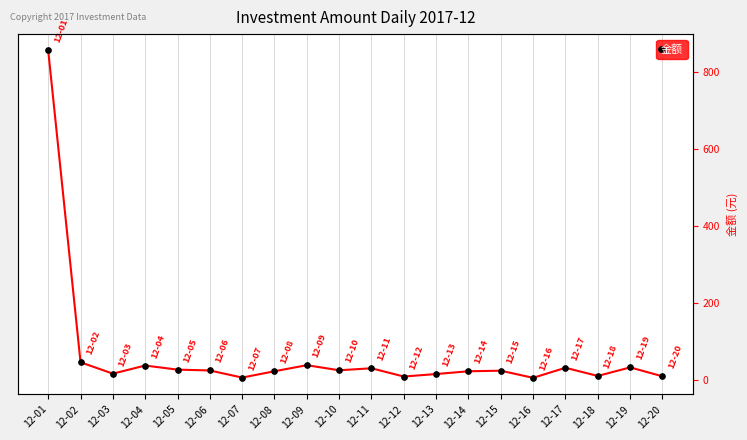

What is the sum of the values at 12-14 and 12-05?

51.9